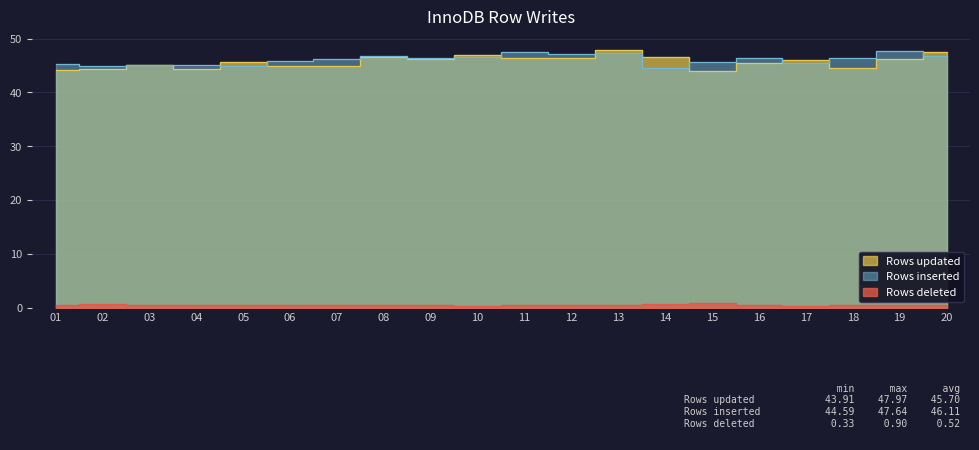

The value of Rows inserted at 19 is 47.6. True or false?

True